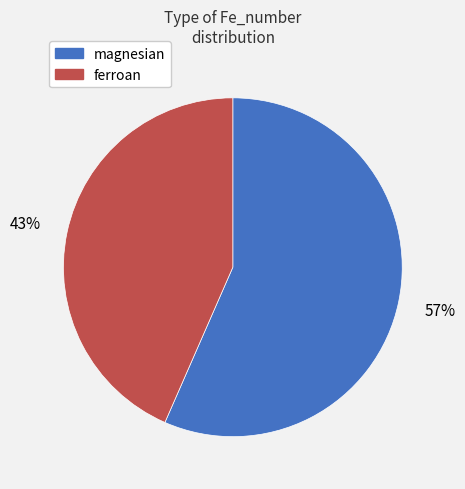

What percentage is the magnesian slice, to the nearest percent?

57%